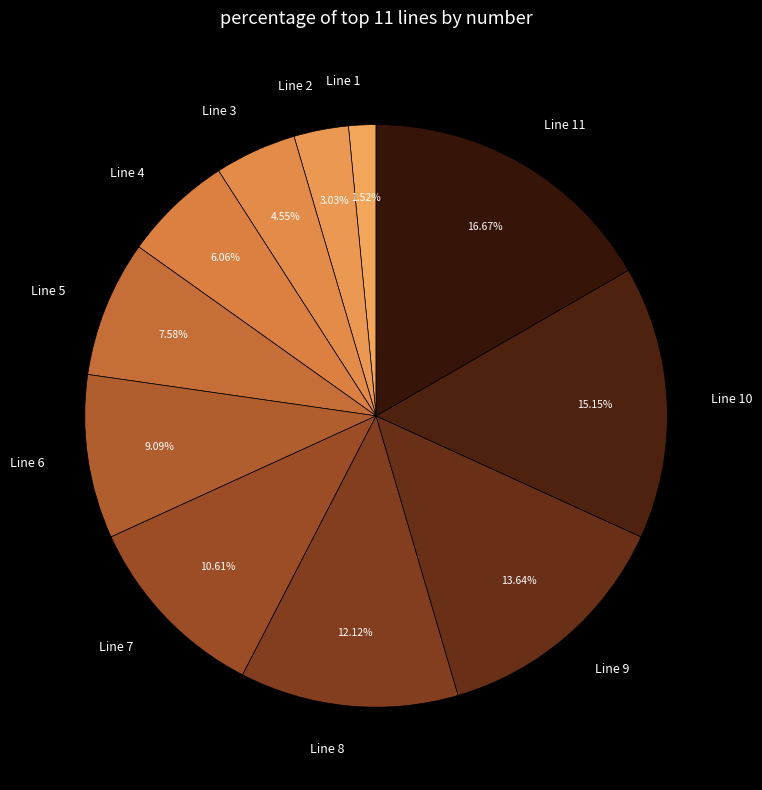

To the nearest percent, what is the difference between the largest and smallest slice percentages?

15%